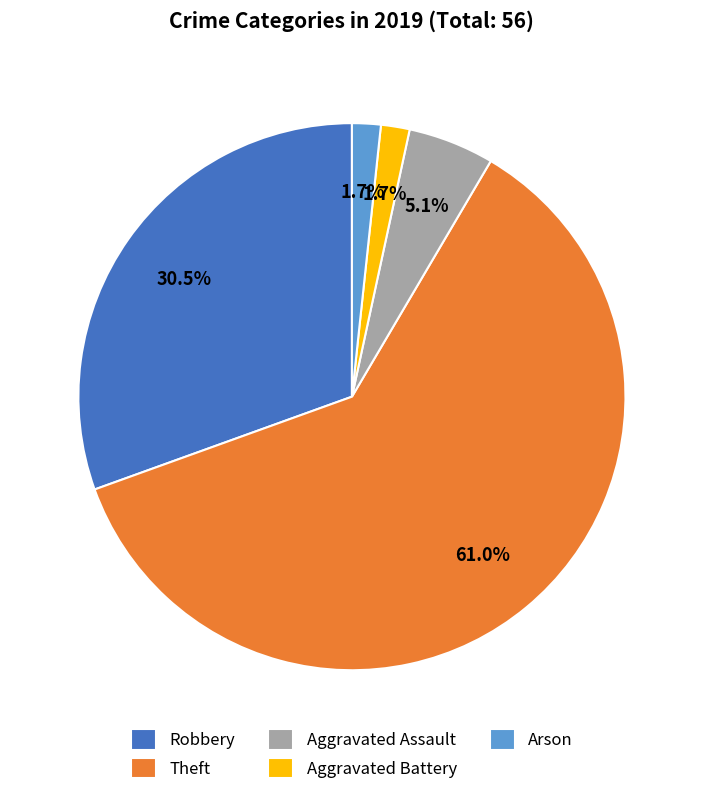

How many segments does this pie chart have?

5